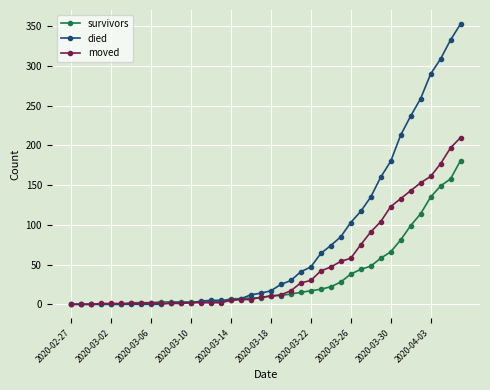

True or false: moved has more than 0 points higher than both neighbors.

True